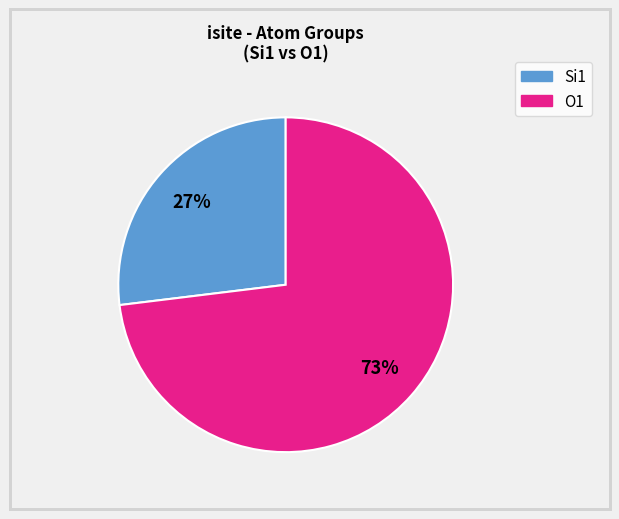

How many segments does this pie chart have?

2